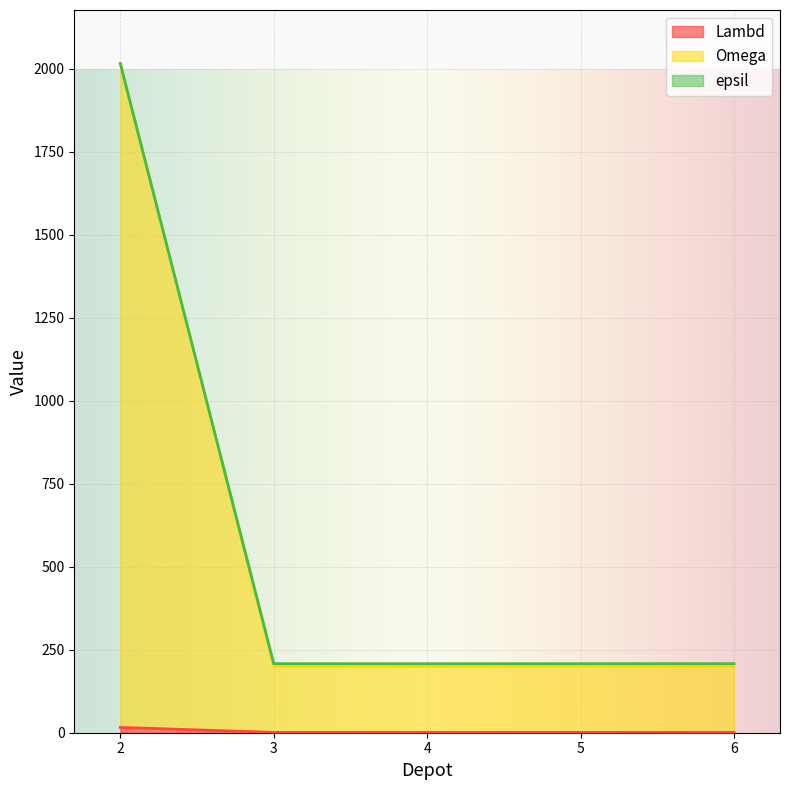

Does the chart display data point markers on the line(s)?

No